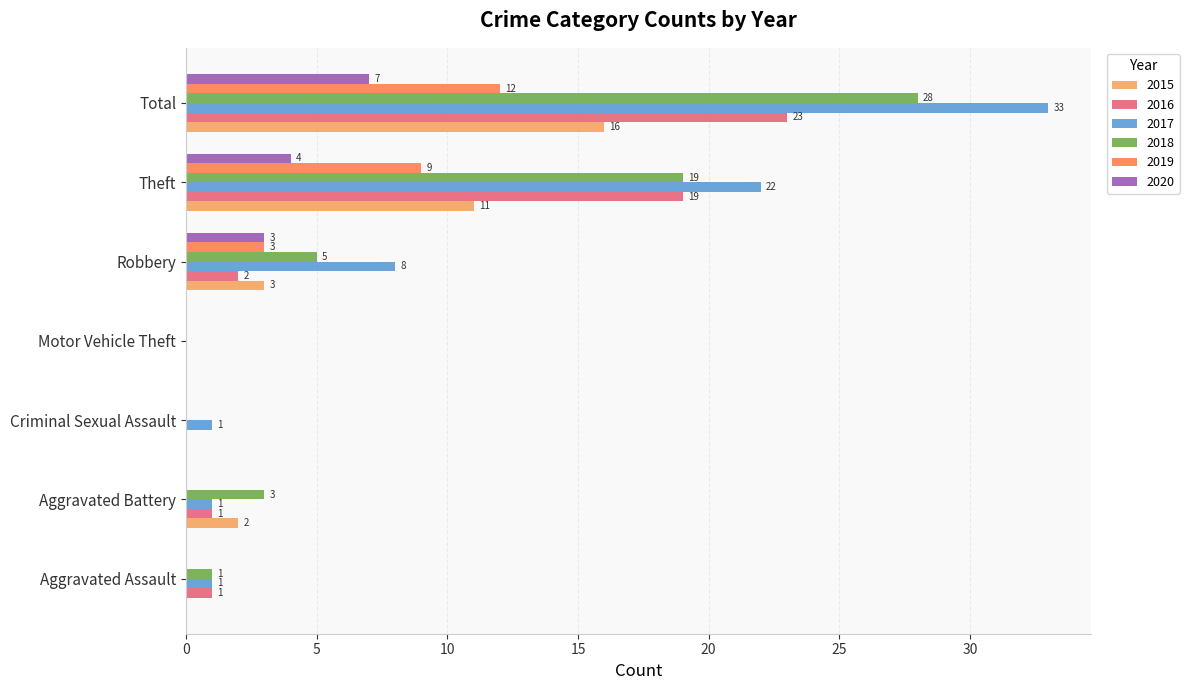

Is the value of 2017 at Theft greater than the value of 2016 at Robbery?

Yes